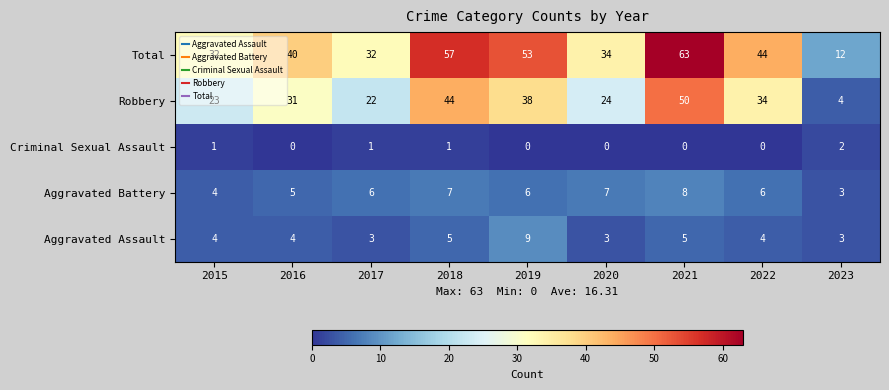

What is the maximum value shown in the chart?

63